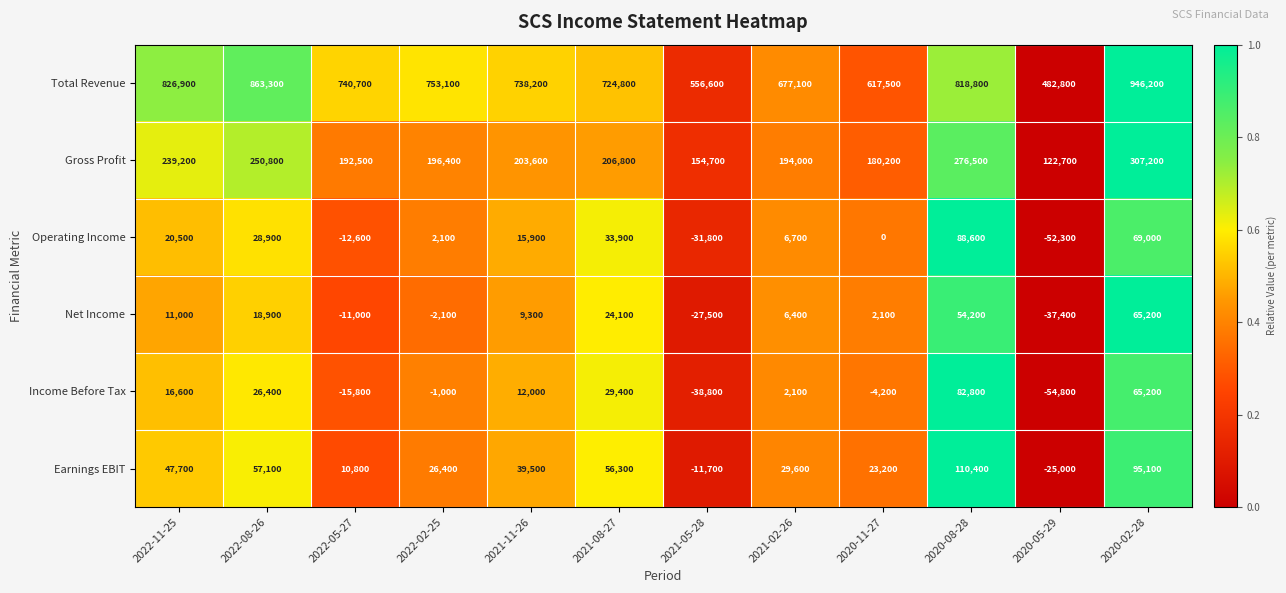

How many categories are shown in the chart?

12